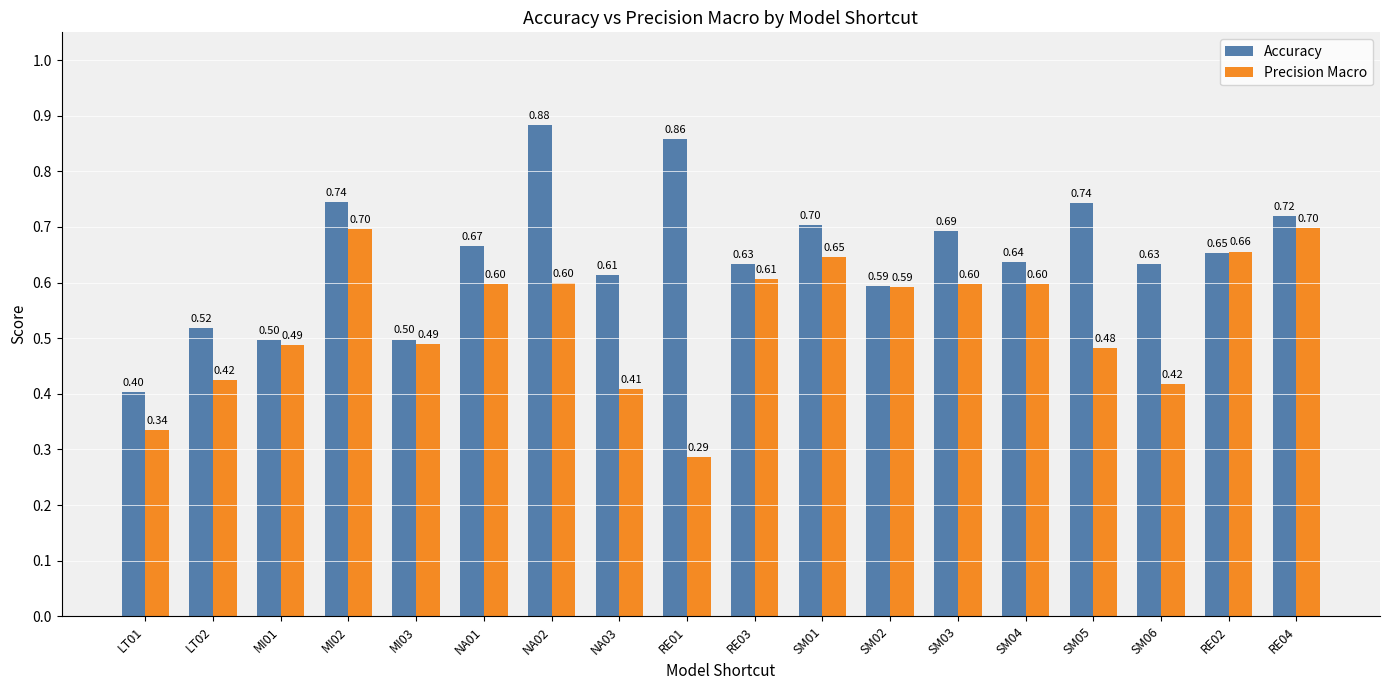

Which series has the largest total across all categories?

Accuracy